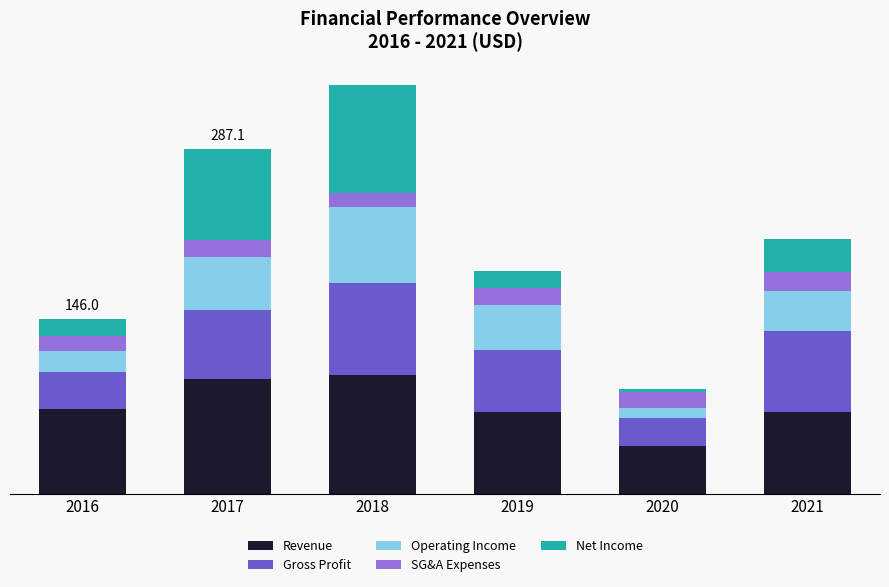

What are all the series names shown in the legend?

Revenue, Gross Profit, Operating Income, SG&A Expenses, Net Income